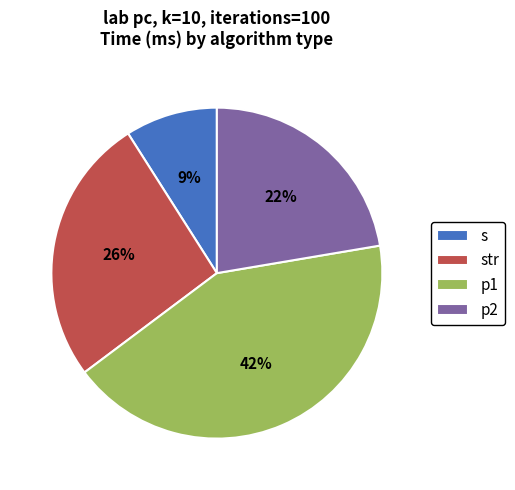

What percentage is the p1 slice, to the nearest percent?

42%